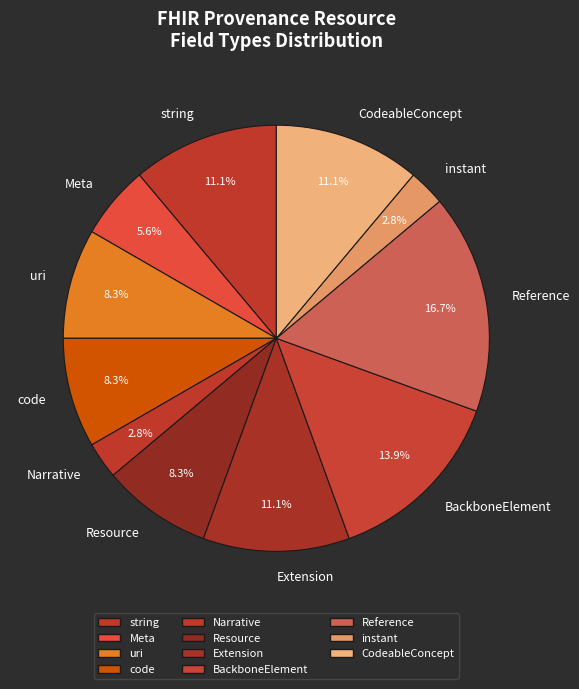

Between instant and code, which is larger?

code